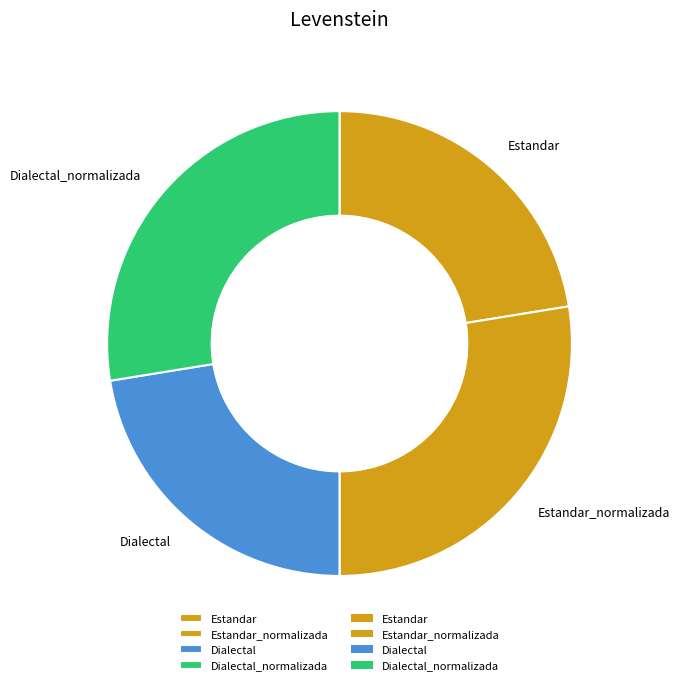

What is the ratio of the value at Estandar to the value at Dialectal?

1.0